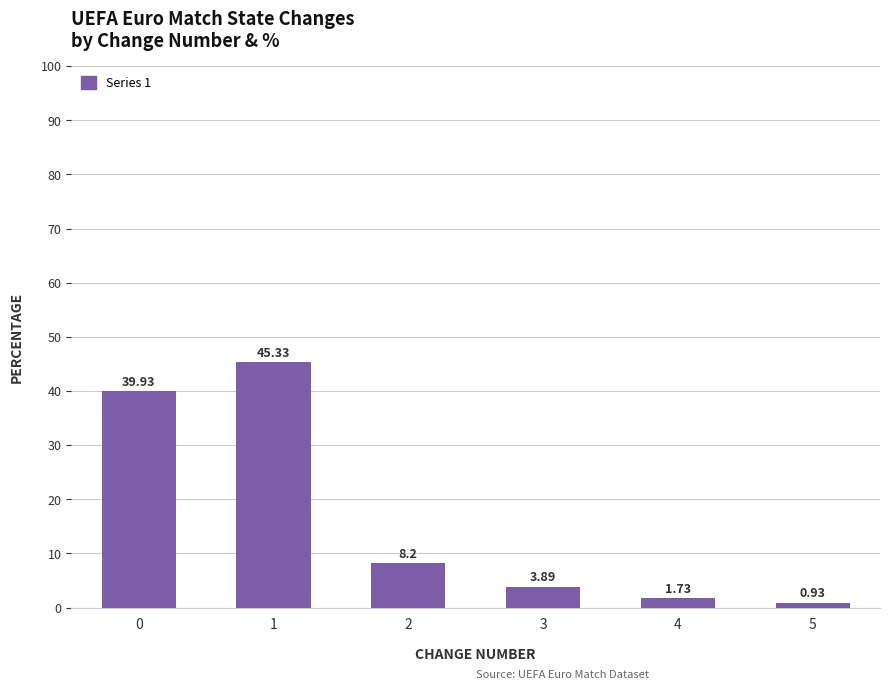

The value at 0 is 15.2. True or false?

False